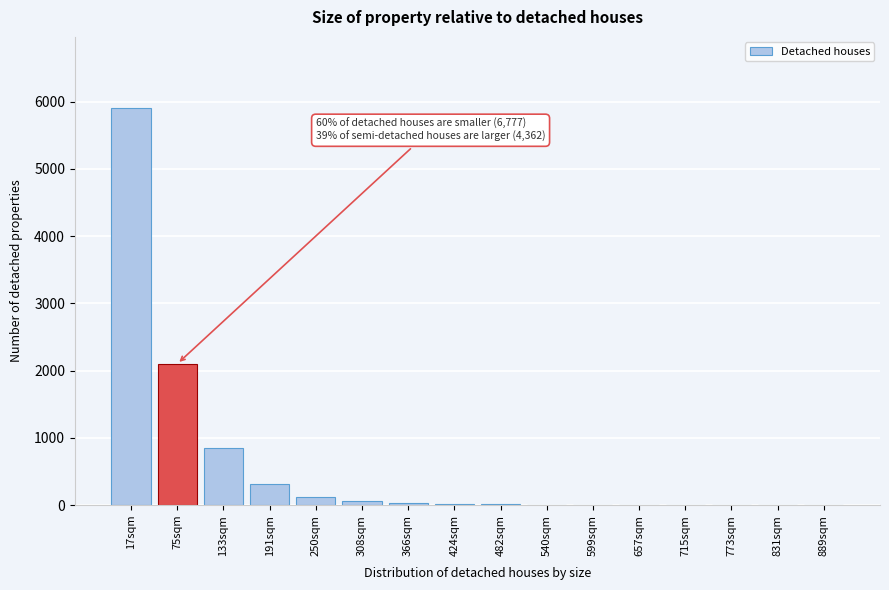

What is the change in value from 75sqm to 133sqm?

-1250